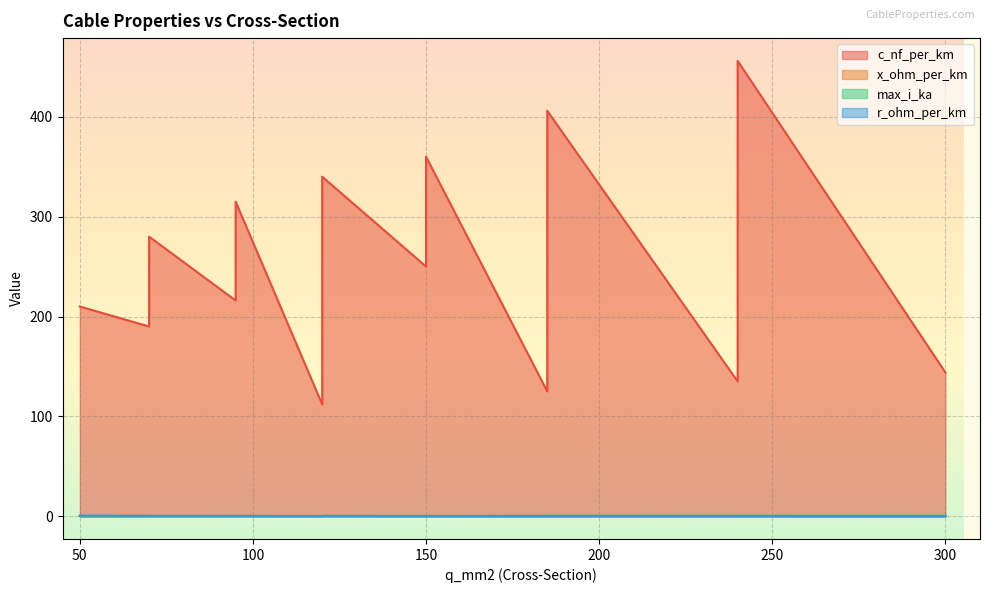

Is it true that r_ohm_per_km equals 0.1 at 300?

False